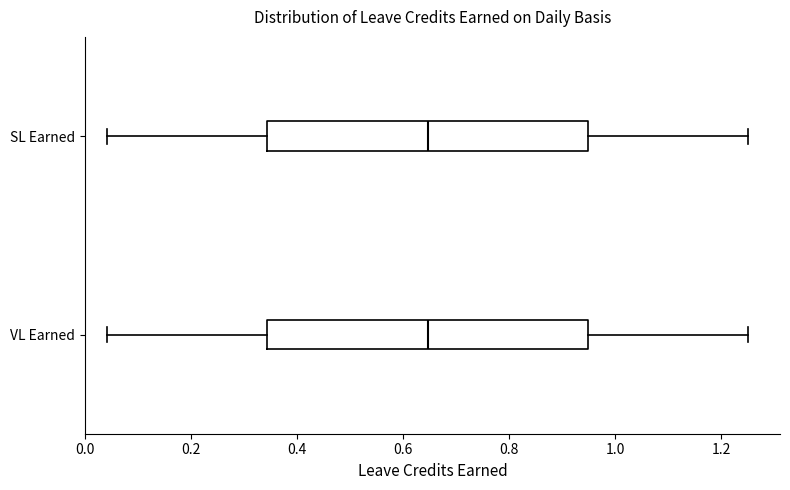

Reading bottom to top, read every box against the x-axis: the position of its median line, the range the box covers, and the ends of its whiskers. The values are not printed on the chart, so give them approximately, as read against the axis.

VL Earned: median 0.64, box 0.34 to 0.94, whiskers 0.04 to 1.26
SL Earned: median 0.64, box 0.34 to 0.94, whiskers 0.04 to 1.26